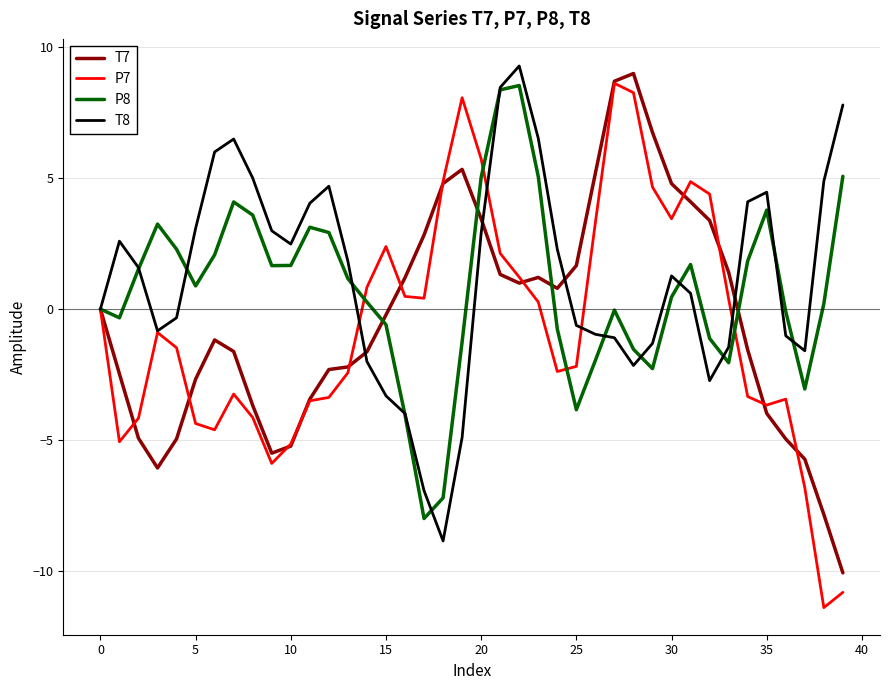

Does the chart display data point markers on the line(s)?

No